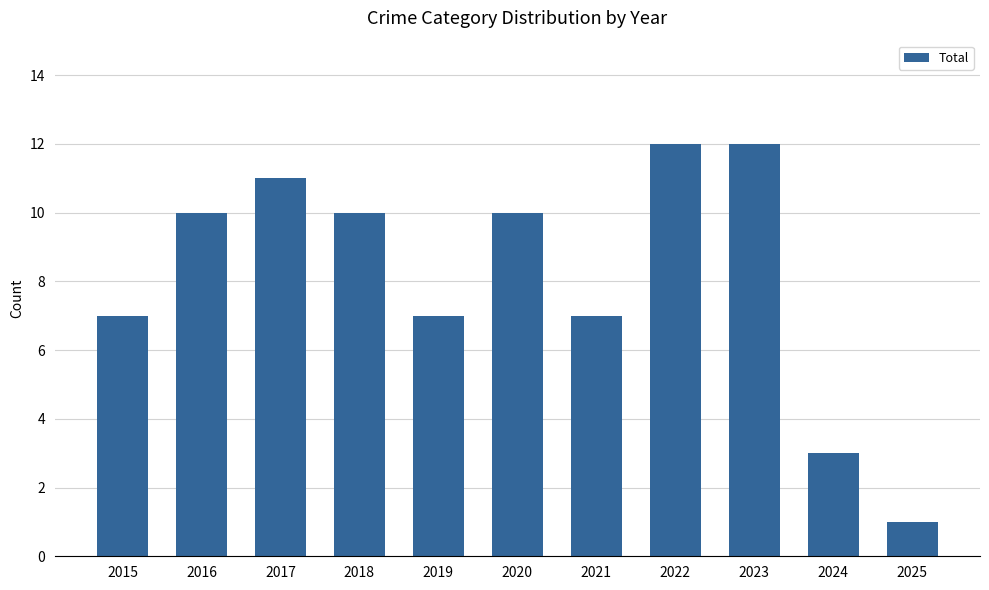

What is the change in value from 2018 to 2025?

-9